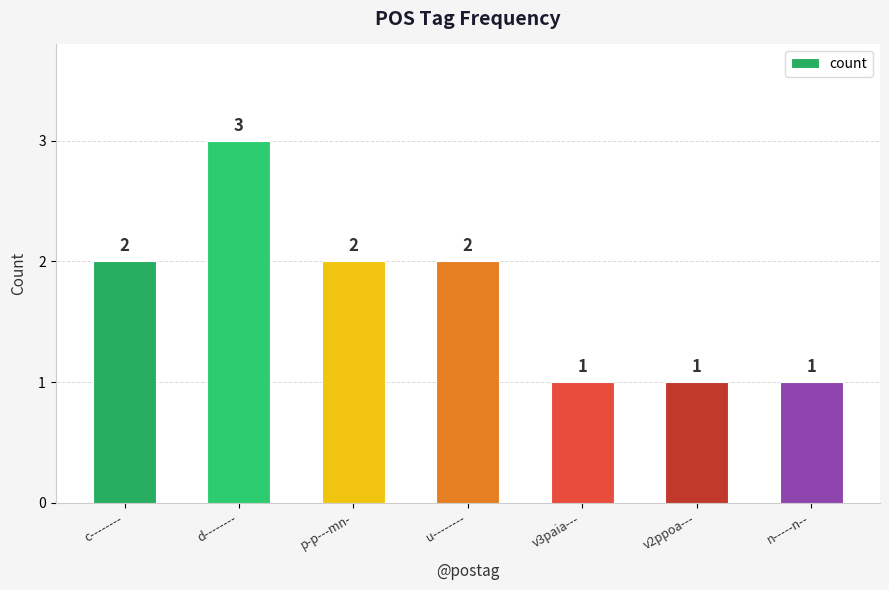

Reading left to right, extract all data points from this chart.

2	3	2	2	1	1	1